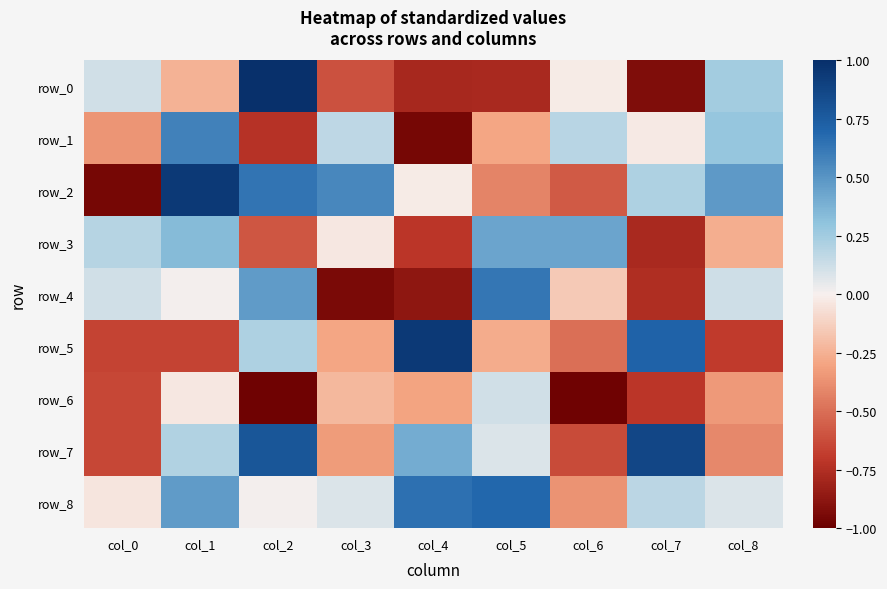

The value of row_3 at col_1 is 0.6. True or false?

False